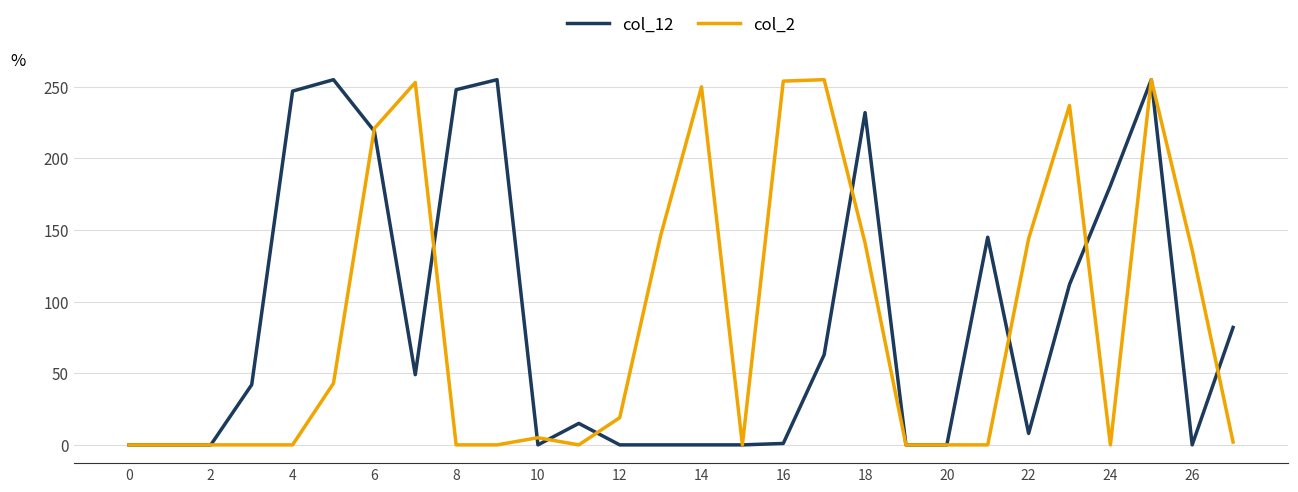

At which category is the sum across all series the highest?

25